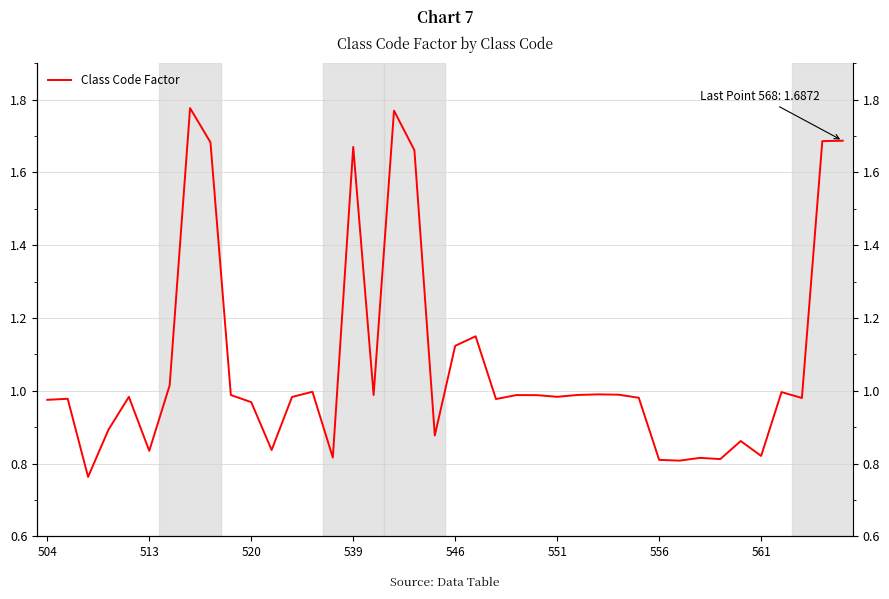

What is the difference between the maximum and minimum values?

1.0